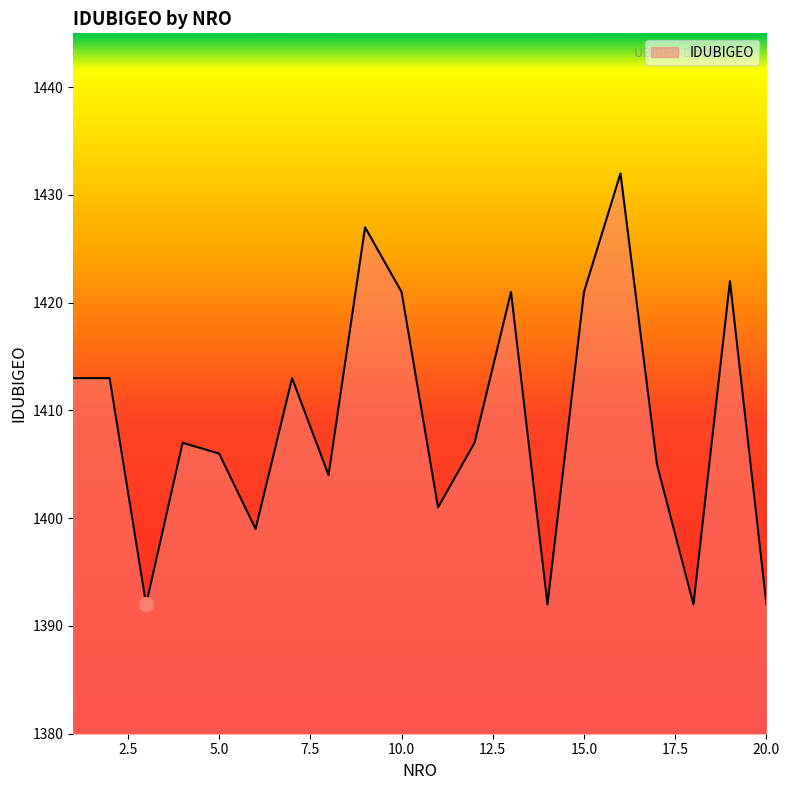

Does the chart have visible grid lines?

No